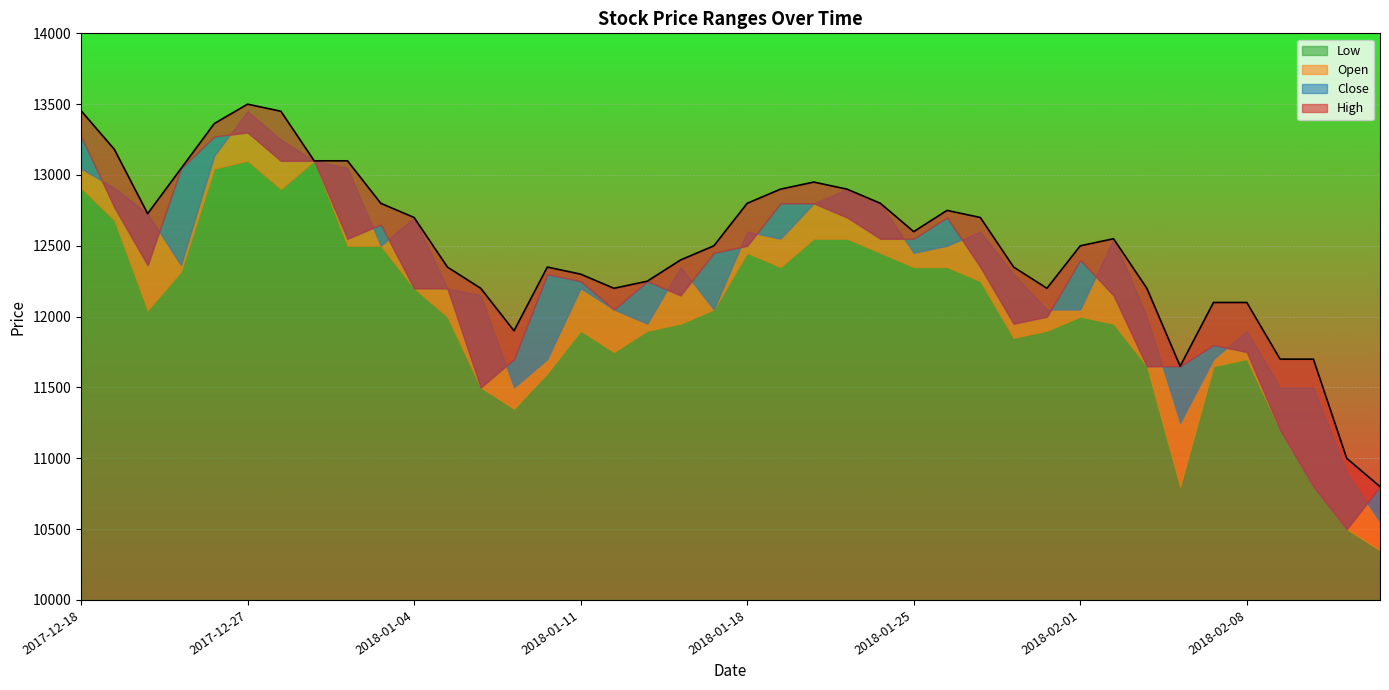

At which label does Low reach its minimum?

2018-02-14